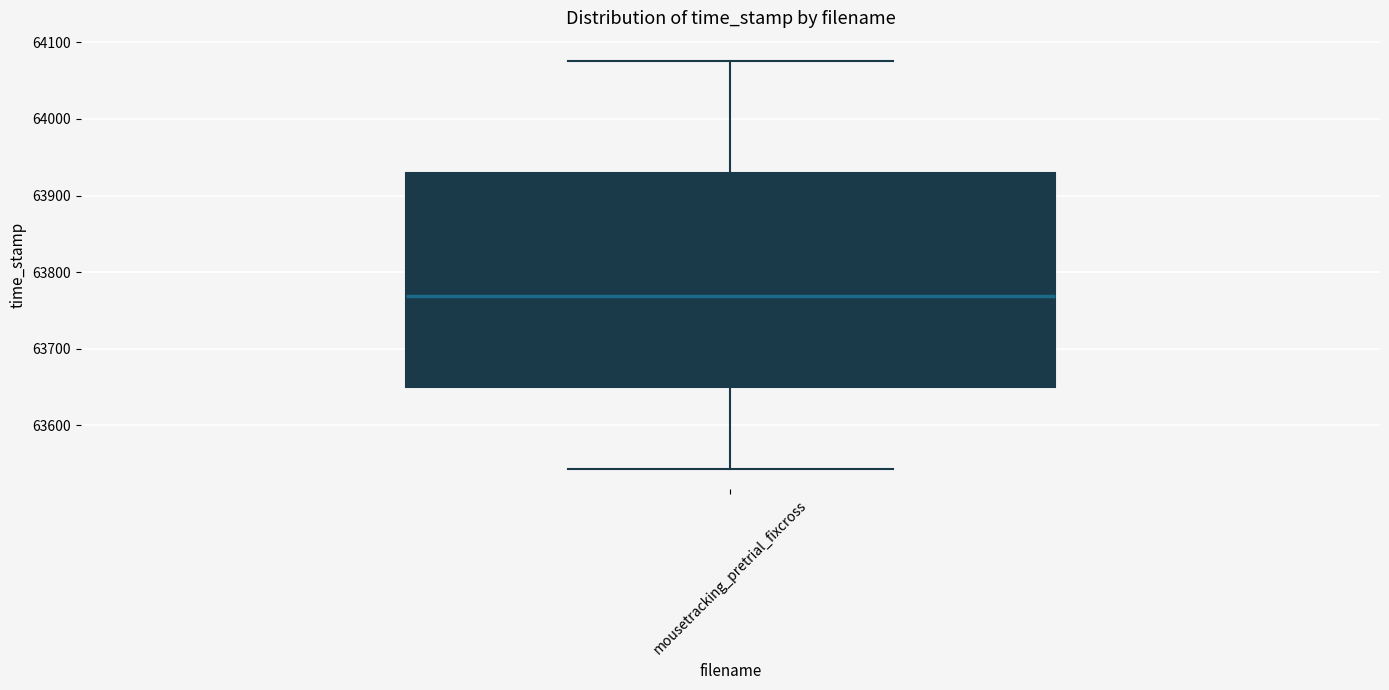

Where is the upper edge of the box for mousetracking_pretrial_fixcross on the y-axis? The values are not printed on the chart, so give them approximately, as read against the axis.

63930